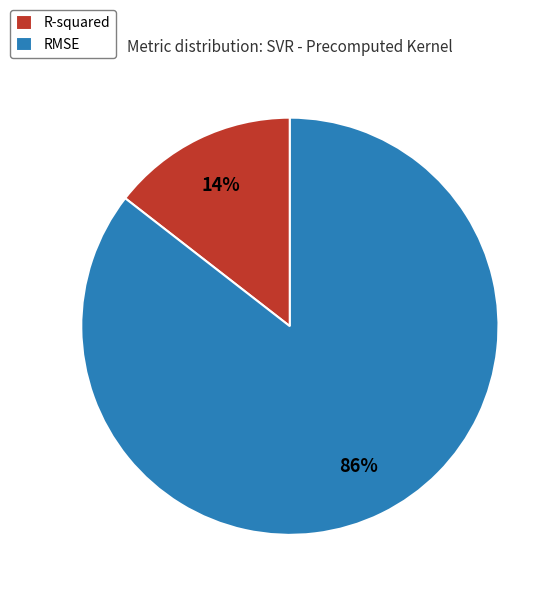

To the nearest percent, what portion does RMSE represent?

86%